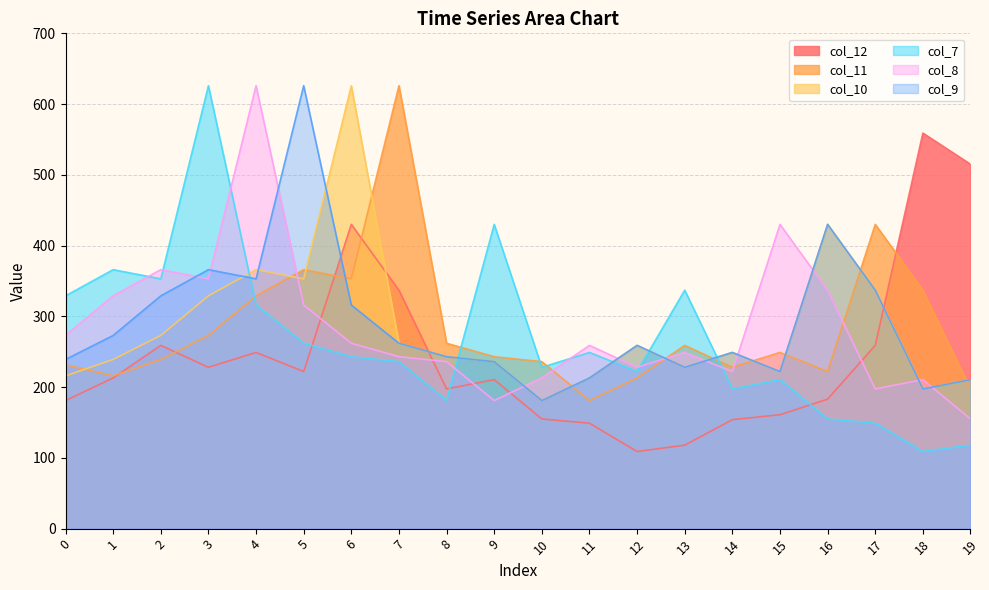

What is the difference between the highest and lowest values at 12?

150.0